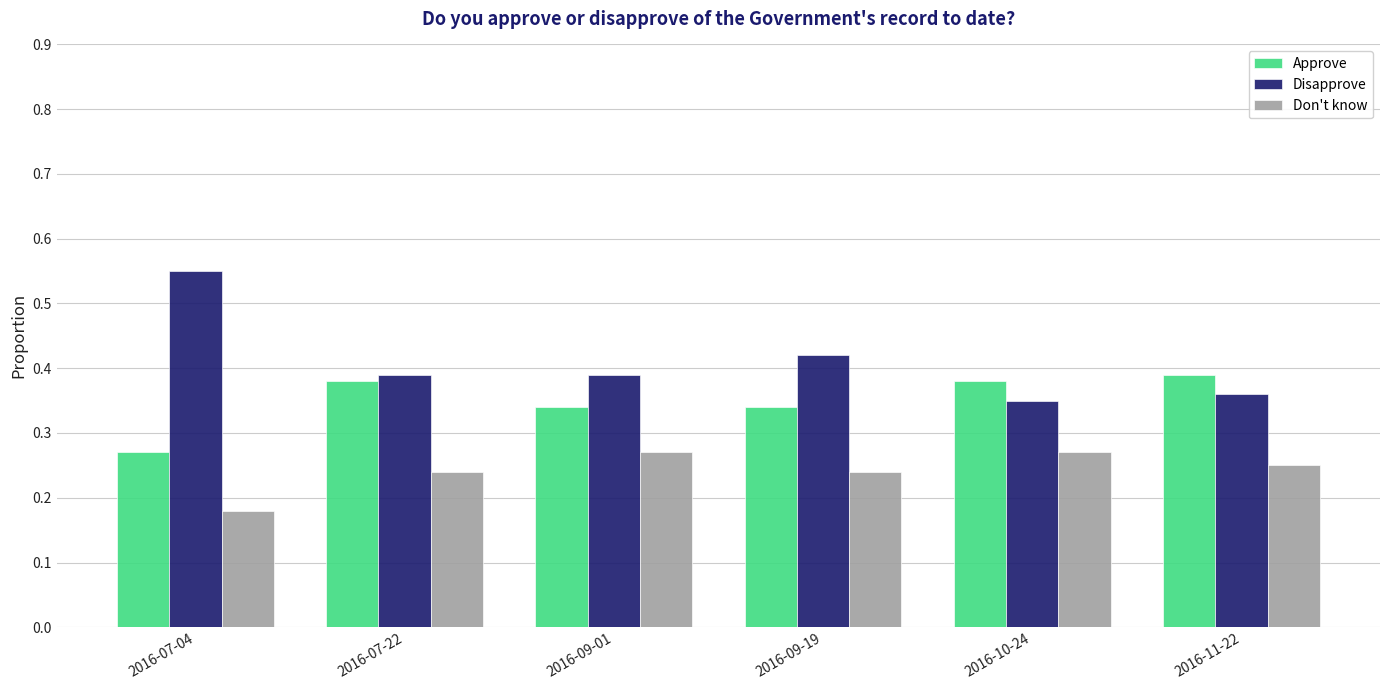

At which label does Disapprove reach its peak?

2016-07-04